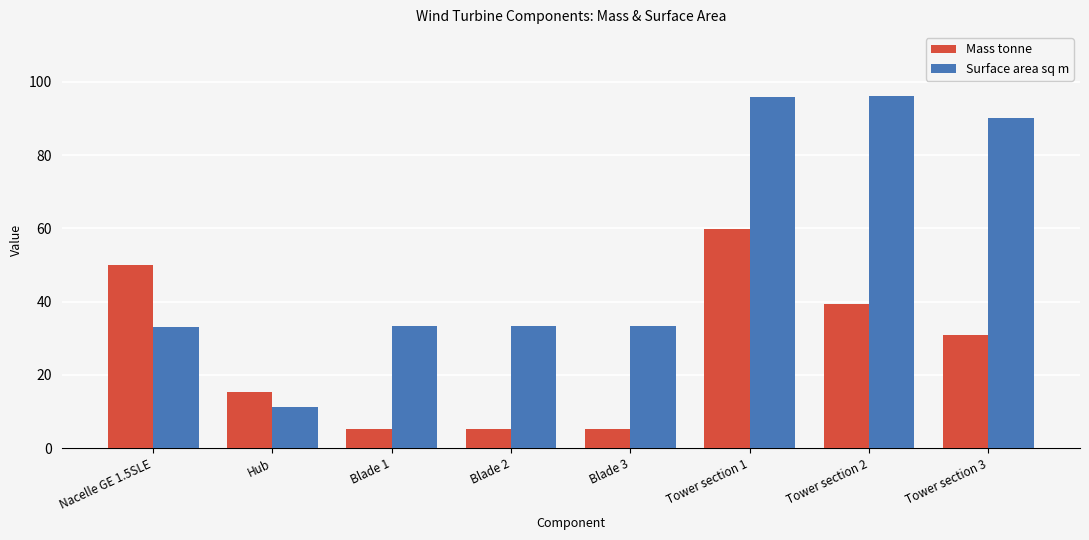

Which series has the widest spread of values?

Surface area sq m